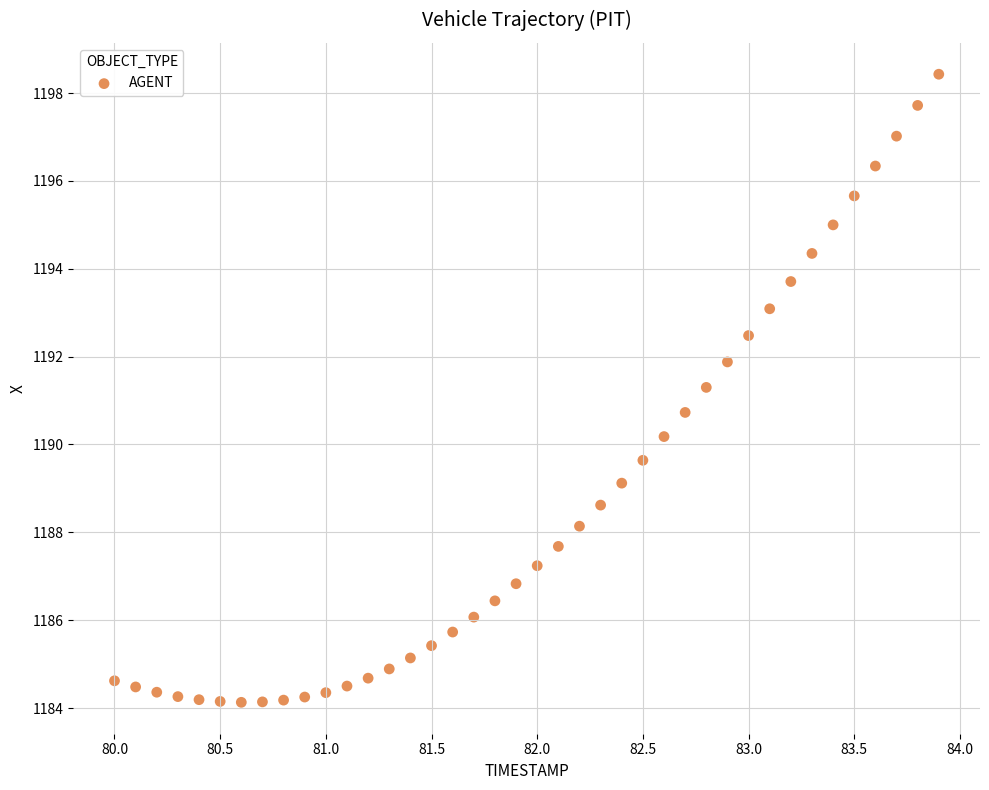

What is the range of Y values (max minus min)?

14.3